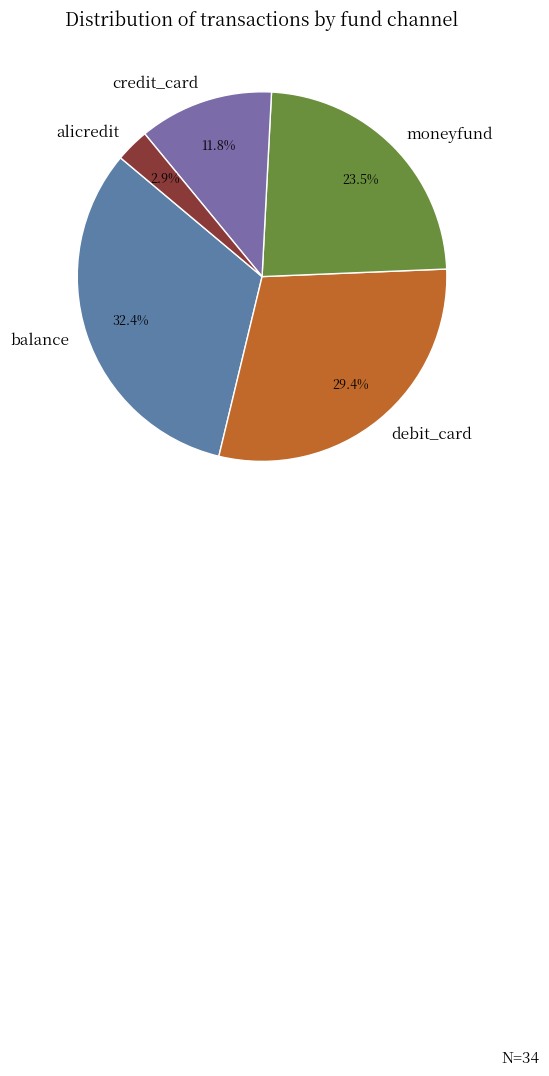

Count the number of slices in the pie.

5